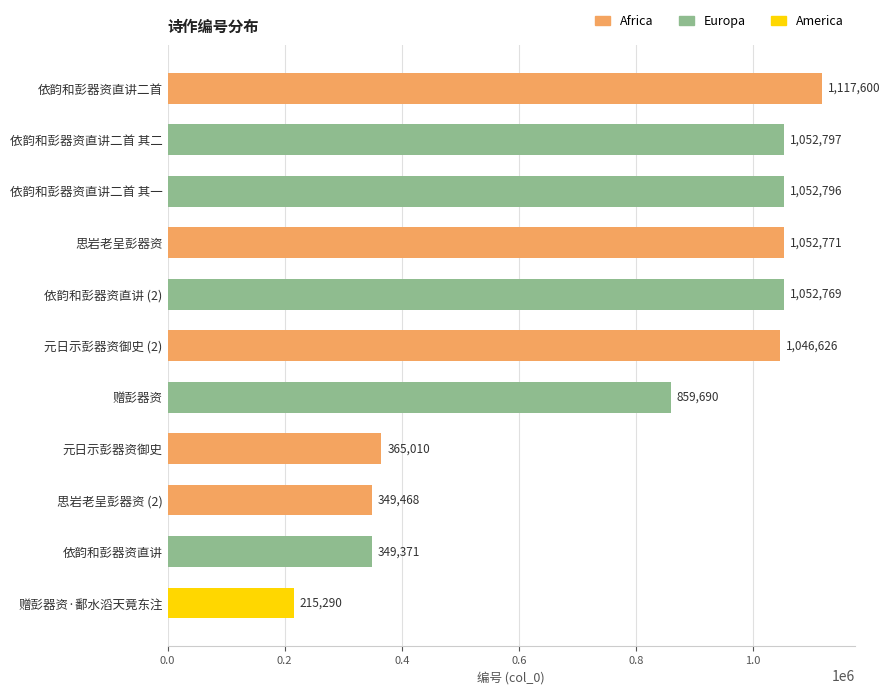

Which category has the lowest value across all series?

赠彭器资·鄱水滔天竟东注